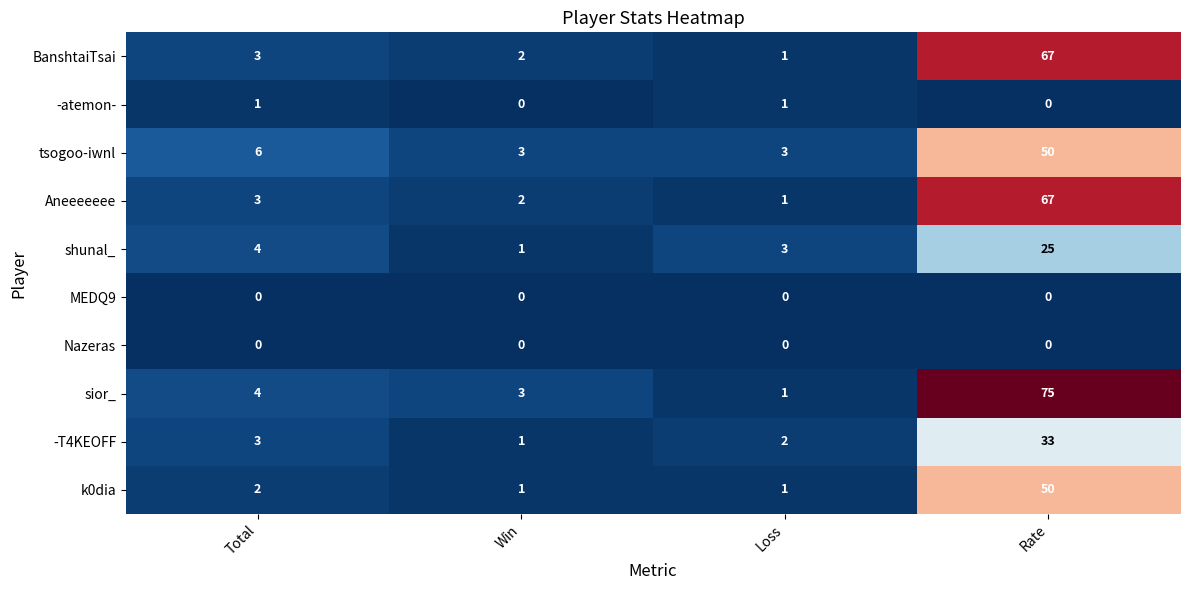

True or false: -atemon- has a value of 1 at Total.

True